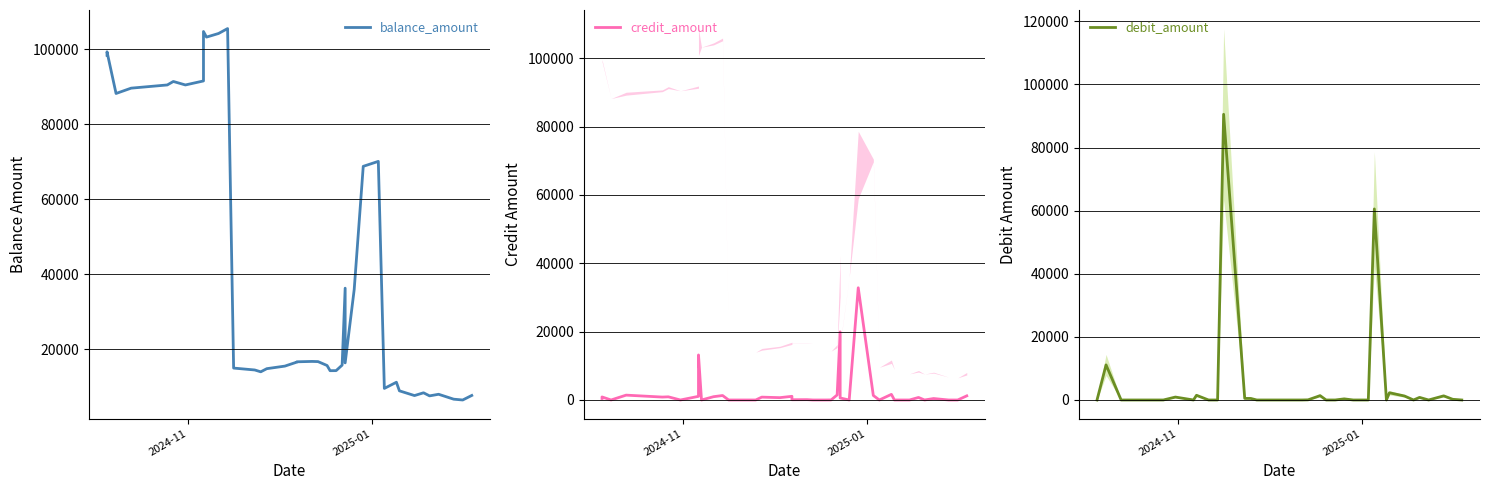

What is the average value of the debit_amount series?

4358.2